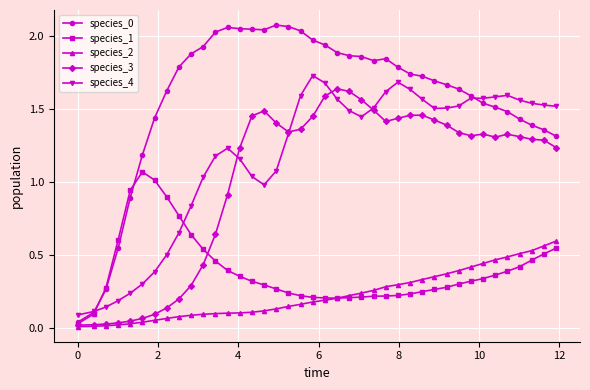

How many lines are shown in the chart?

5